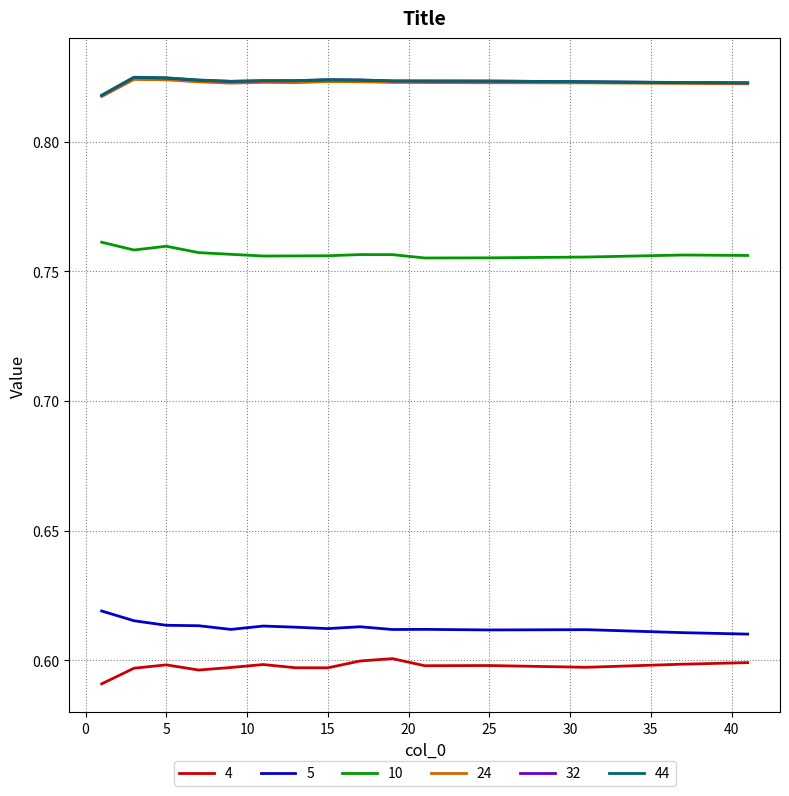

True or false: 32 and 10 intersect in this chart.

False